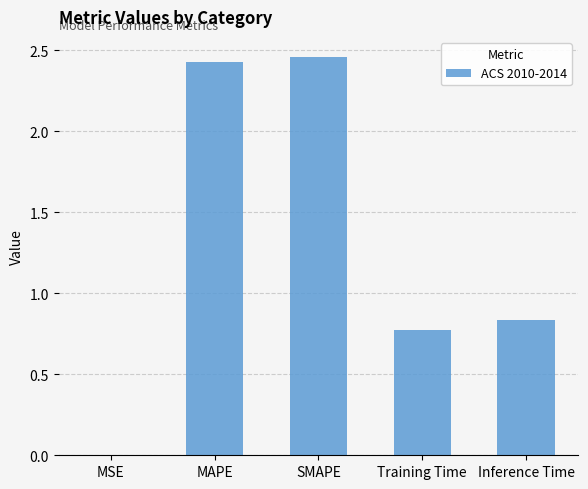

Are the bars horizontal?

No